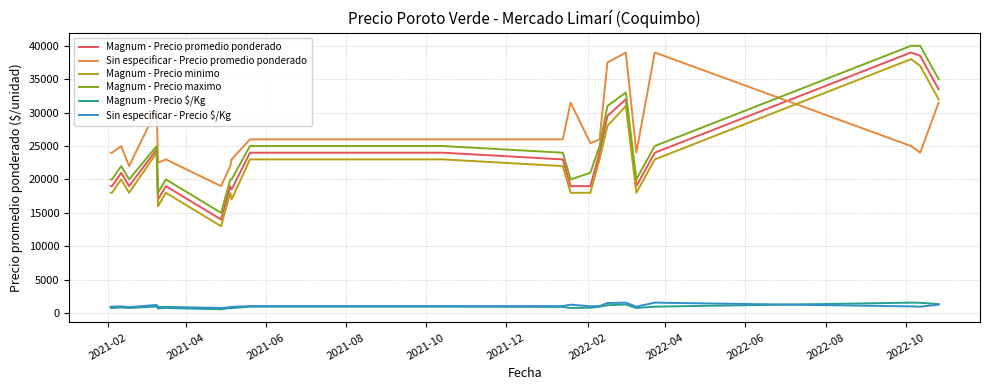

True or false: Magnum - Precio $/Kg and Magnum - Precio maximo intersect in this chart.

False